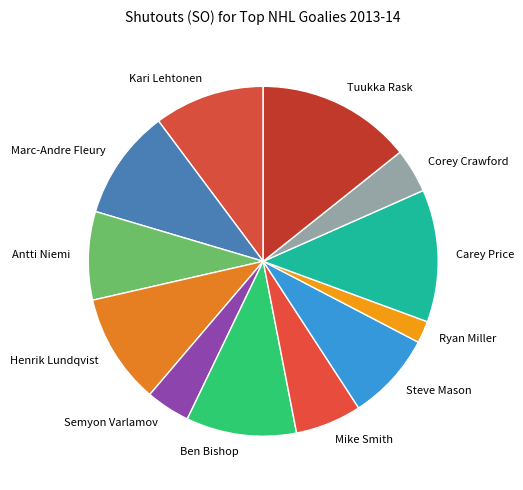

Count the number of slices in the pie.

12